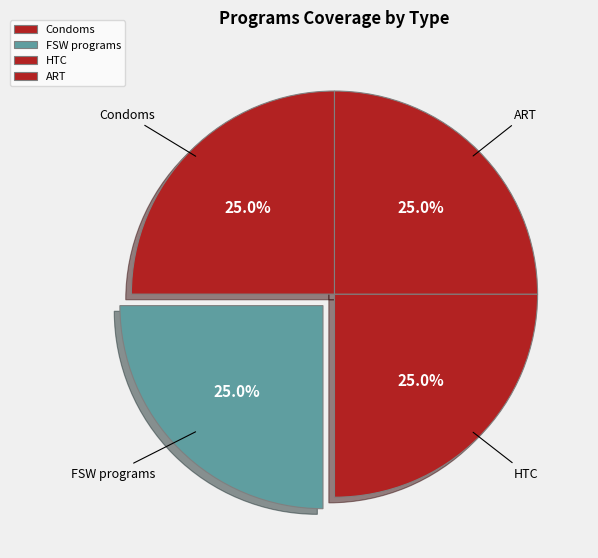

Approximately how many times larger is the value at HTC compared to FSW programs?

1.0